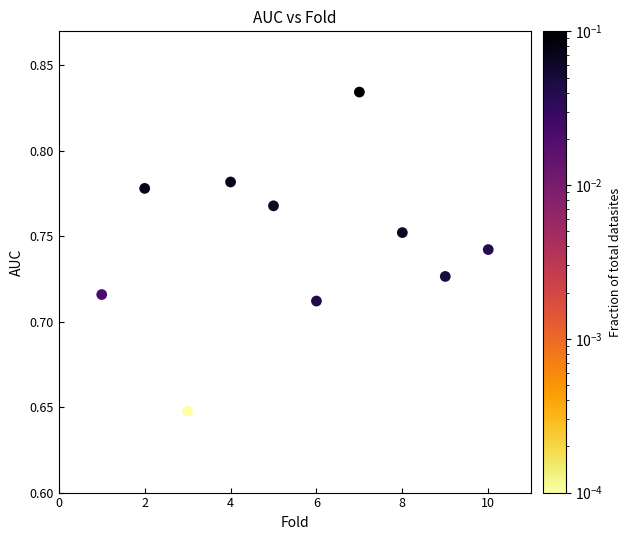

What is the average X value?

5.5